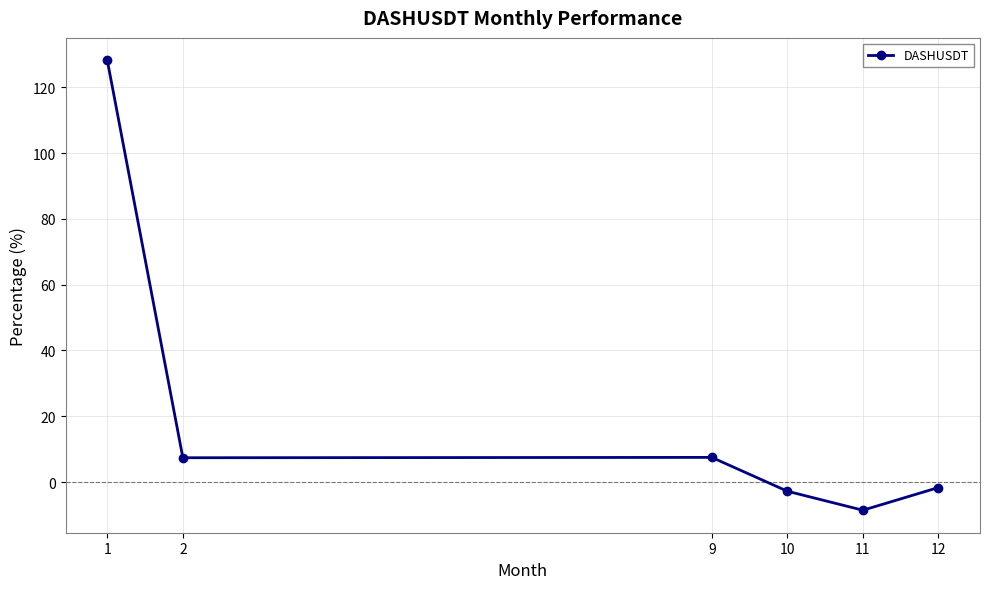

What is the maximum value shown in the chart?

128.2